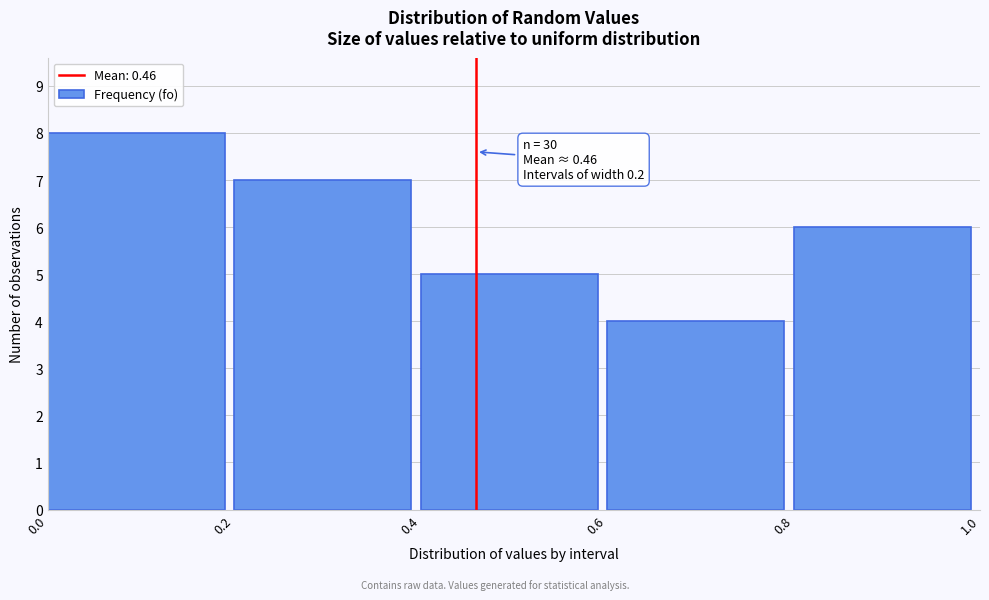

Over which range of the x-axis is the bar tallest?

0.0 to 0.2